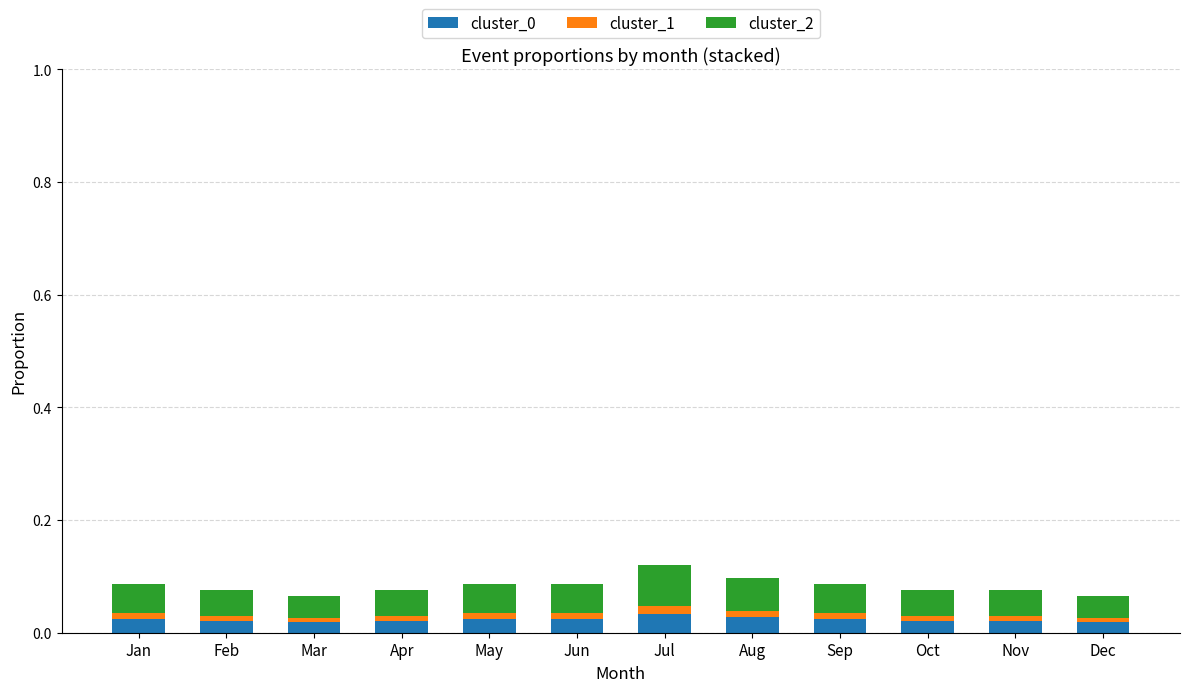

The cluster_0 series shows 0.0 at Mar. True or false?

True